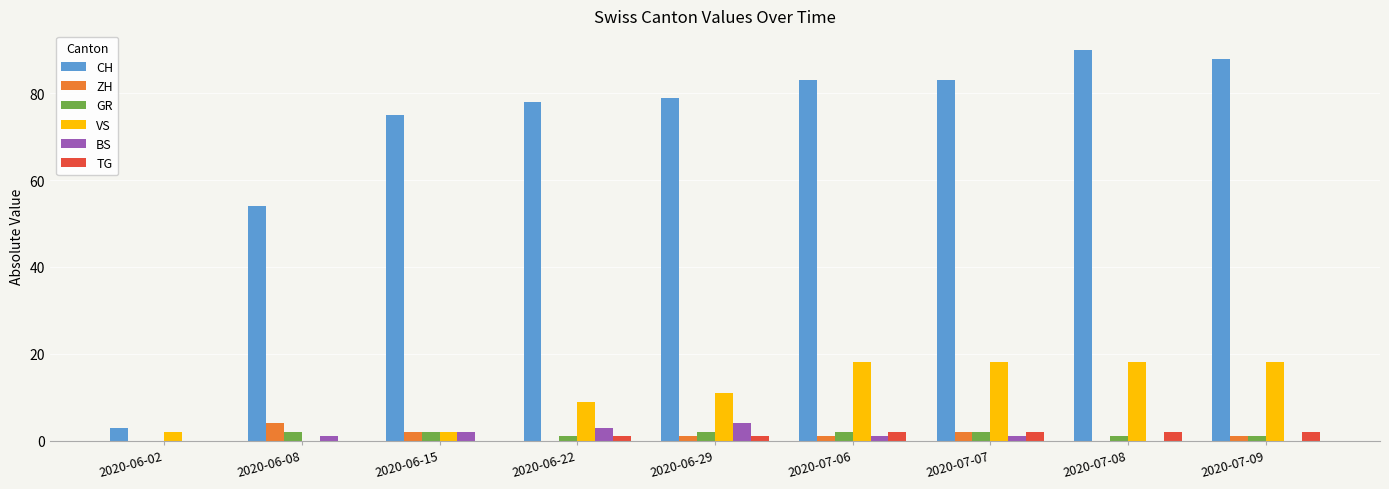

Reading left to right, transcribe all the data shown in this chart.

CH: 3	54	75	78	79	83	83	90	88
ZH: 0	4	2	0	1	1	2	0	1
GR: 0	2	2	1	2	2	2	1	1
VS: 2	0	2	9	11	18	18	18	18
BS: 0	1	2	3	4	1	1	0	0
TG: 0	0	0	1	1	2	2	2	2